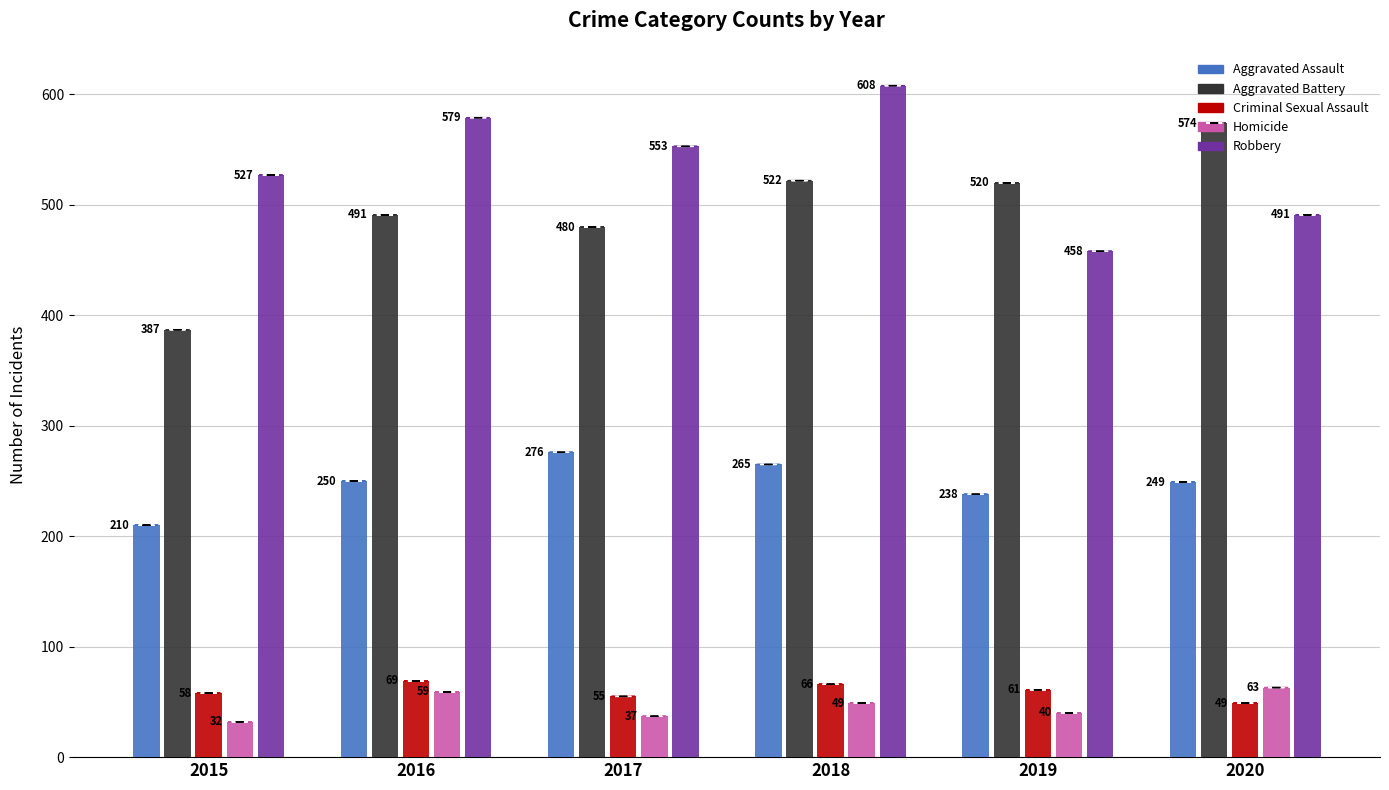

How many data points in Criminal Sexual Assault are less than 61?

3